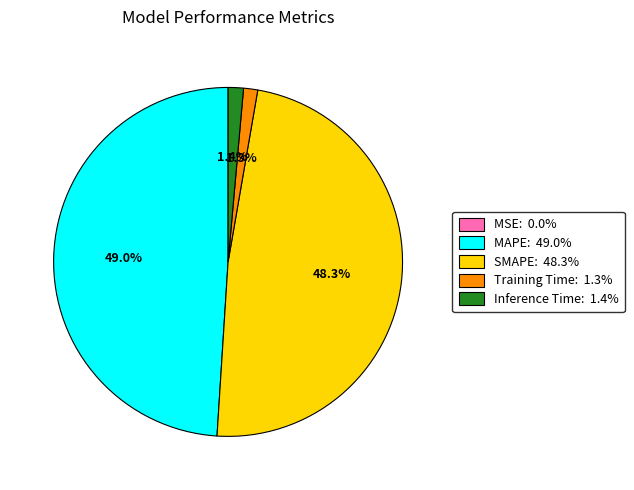

Does Inference Time account for over 50% of the chart?

No